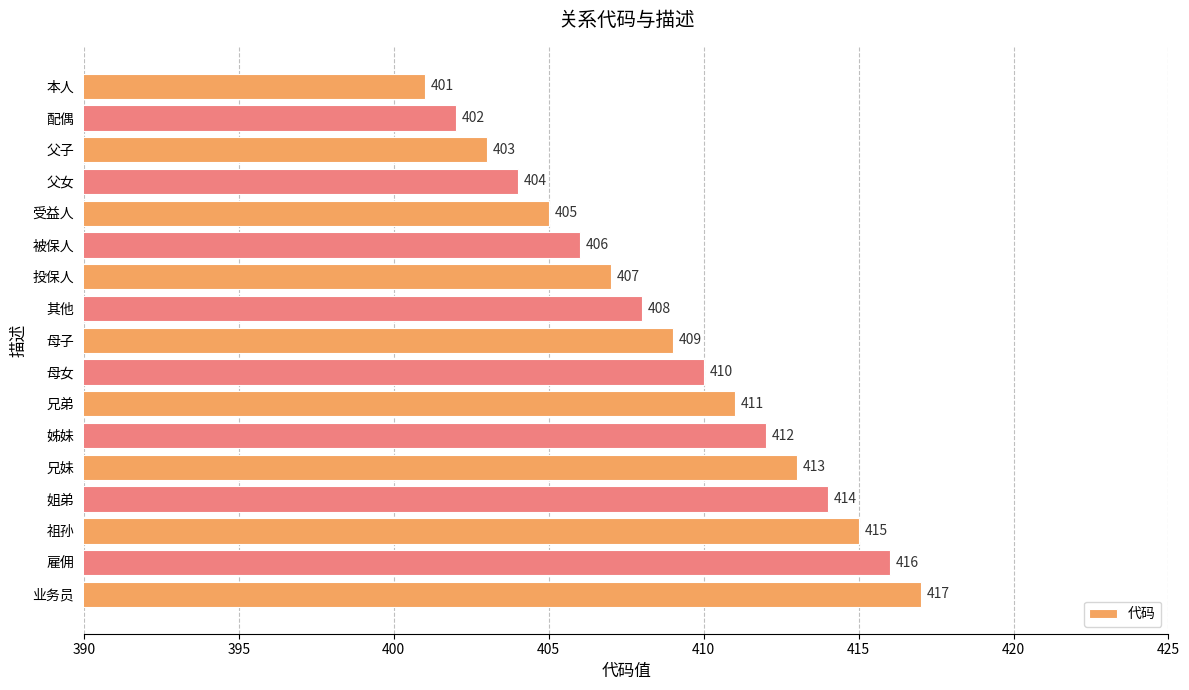

Between 姊妹 and 被保人, which is larger?

姊妹